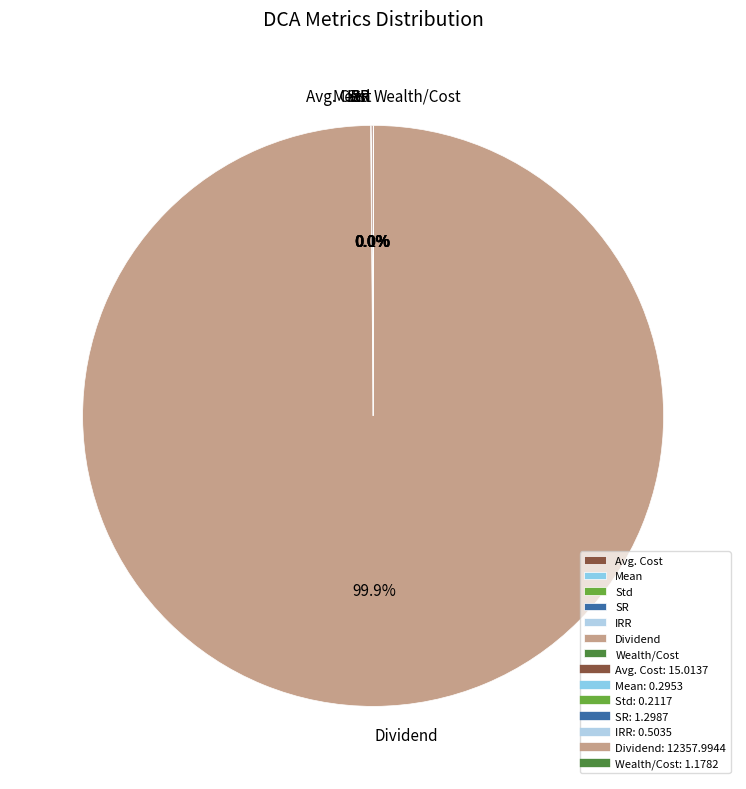

Which category has the biggest portion of the pie?

Dividend